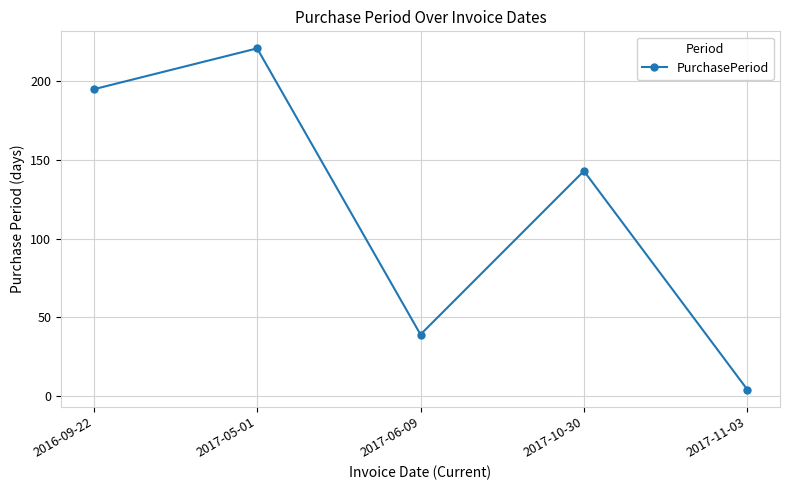

Rank the categories by value from highest to lowest.

2017-05-01, 2016-09-22, 2017-10-30, 2017-06-09, 2017-11-03